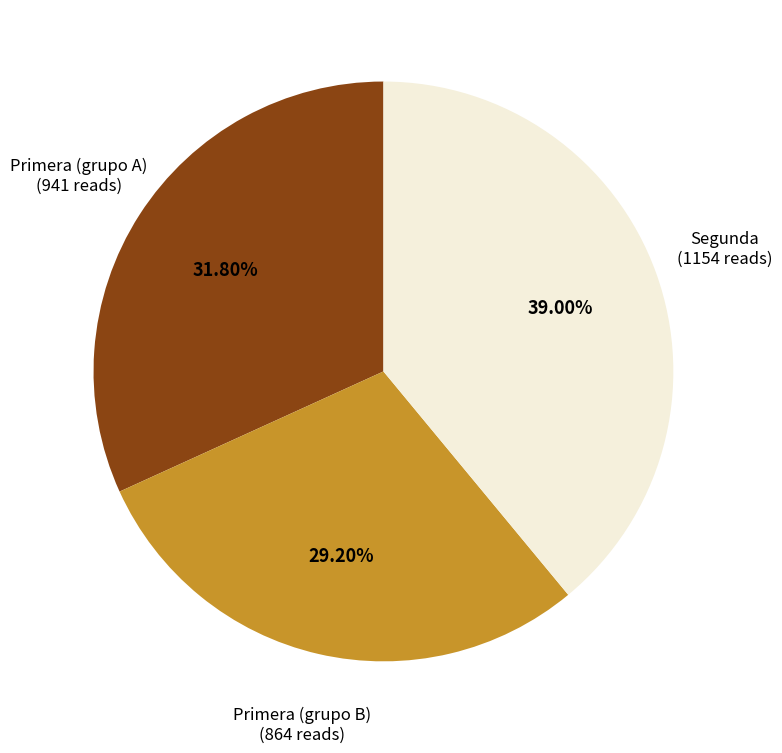

What is the largest slice in the pie chart?

Segunda